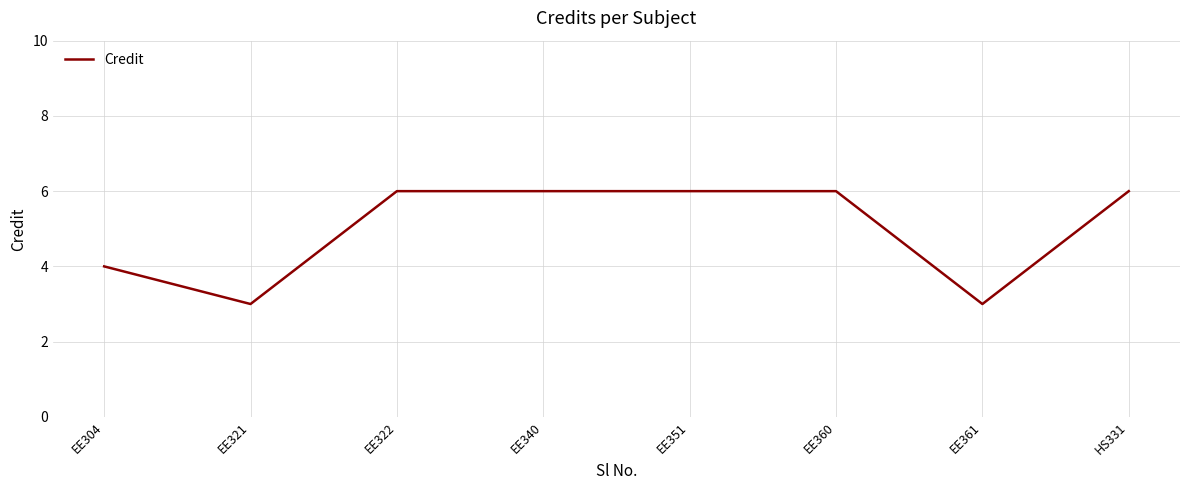

What is the average value?

5